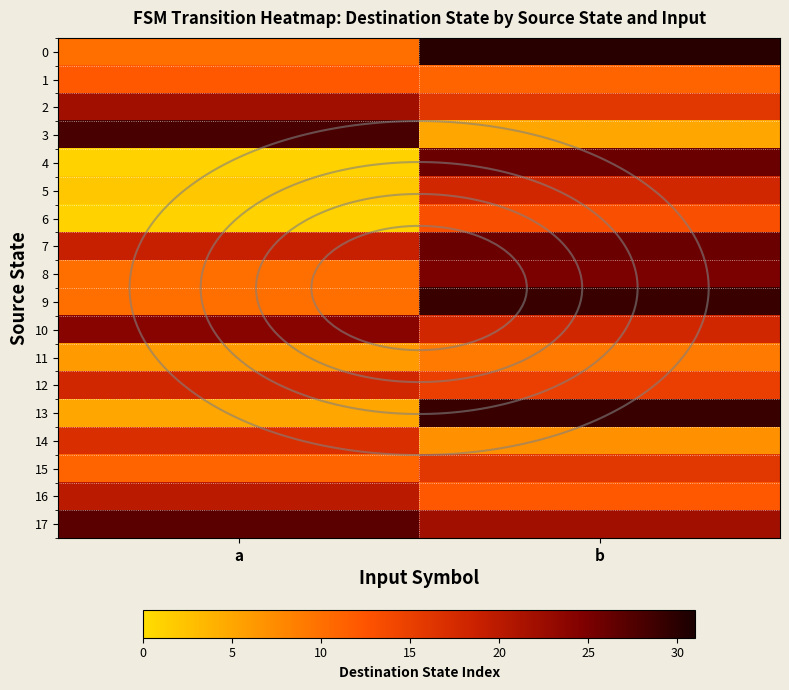

At which category does the chart reach its minimum across all series?

a